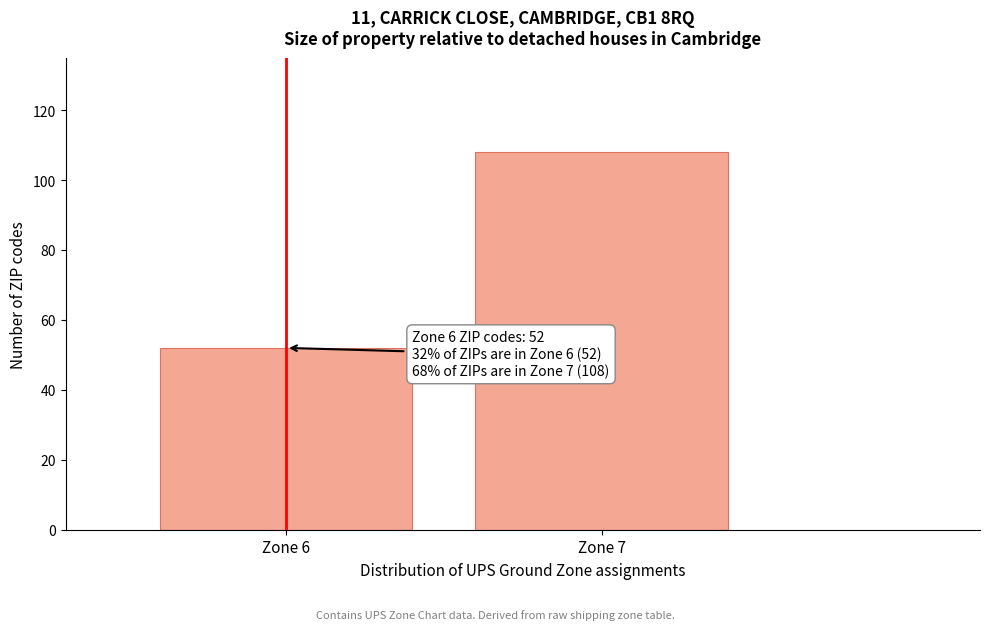

Reading left to right, transcribe all the data shown in this chart.

Zone 6=52	Zone 7=108